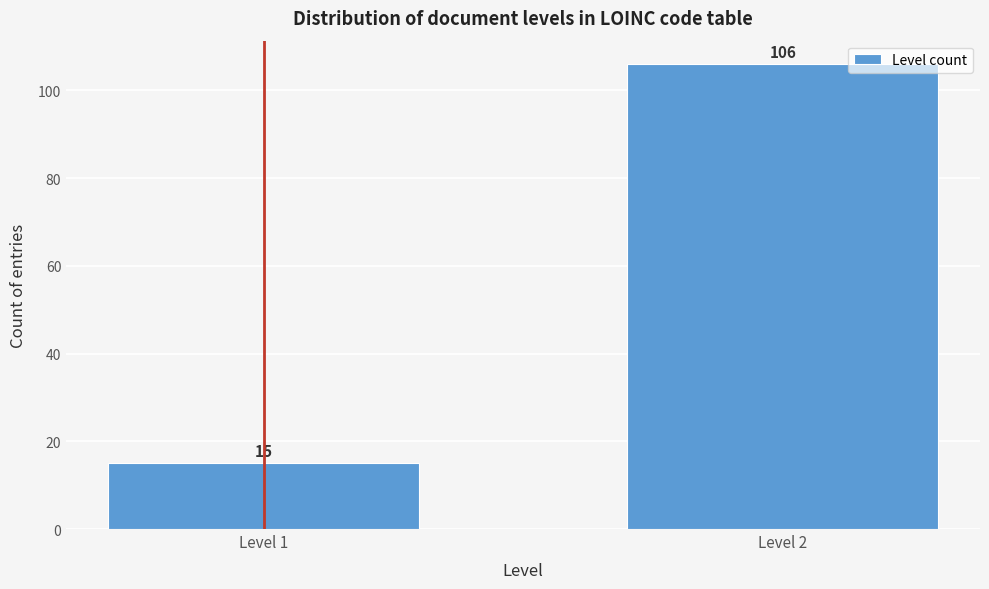

Reading left to right, extract all data points from this chart.

15	106